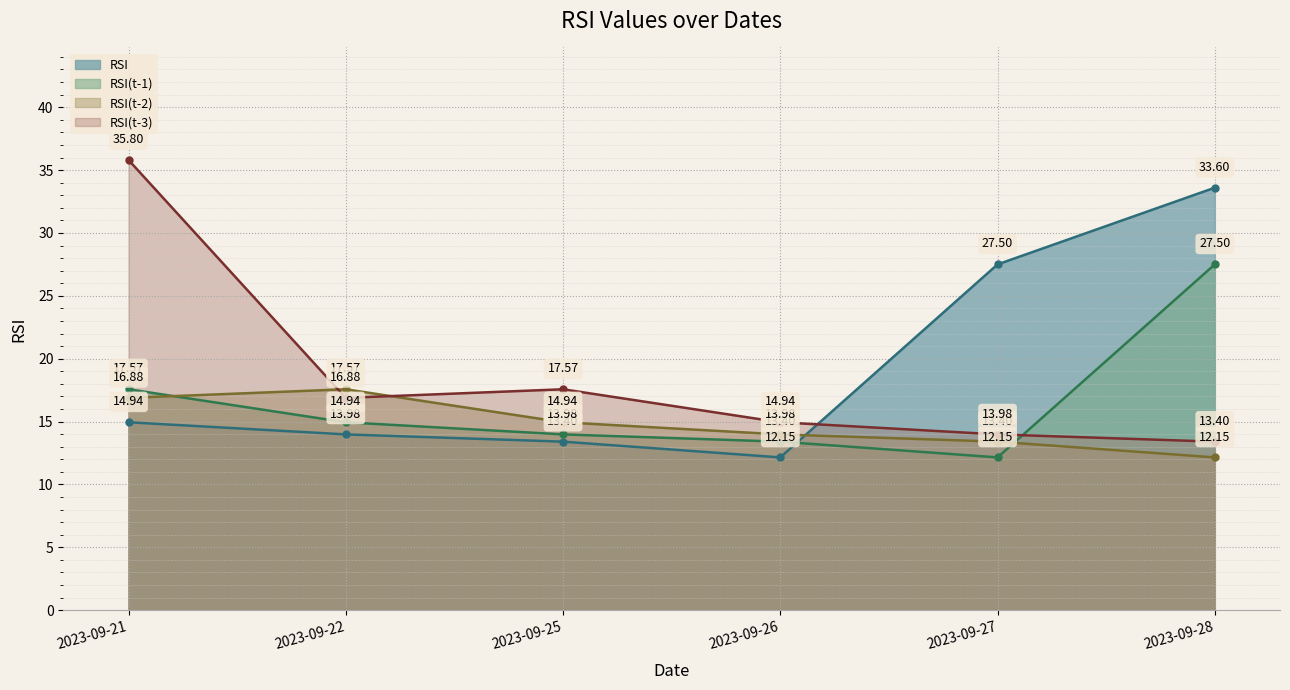

What is the sum of the RSI values at 2023-09-21 and 2023-09-28?

48.5